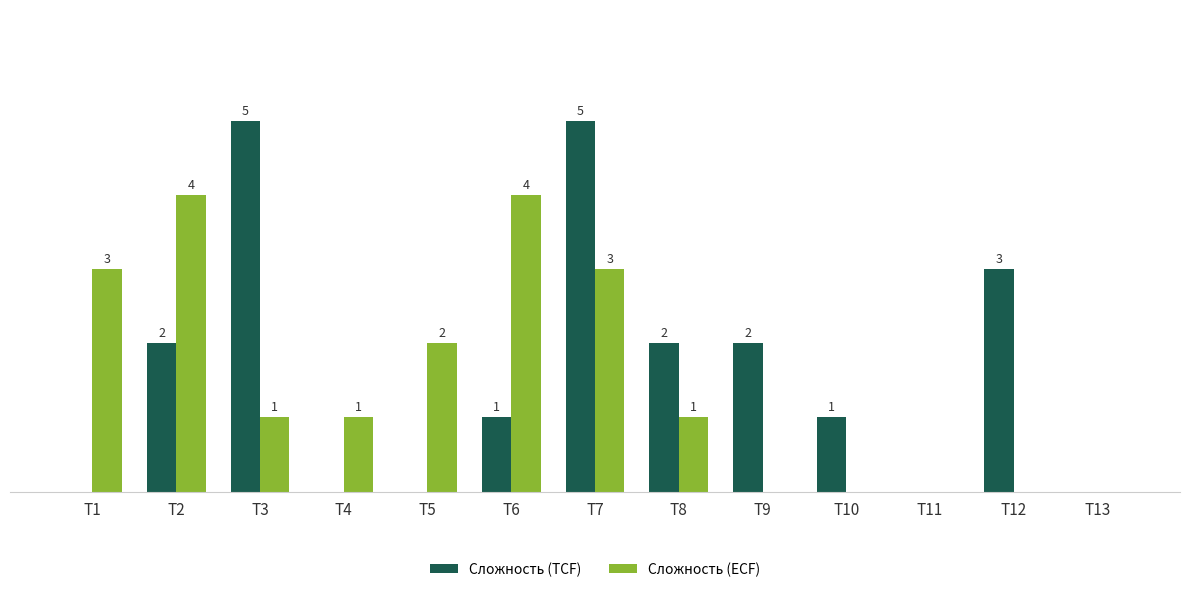

Where does the Сложность (ECF) series first go above 1?

T1